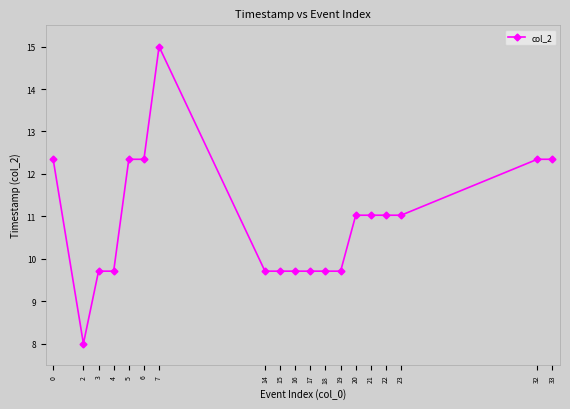

What is the change in value from 3 to 33?

+2.6